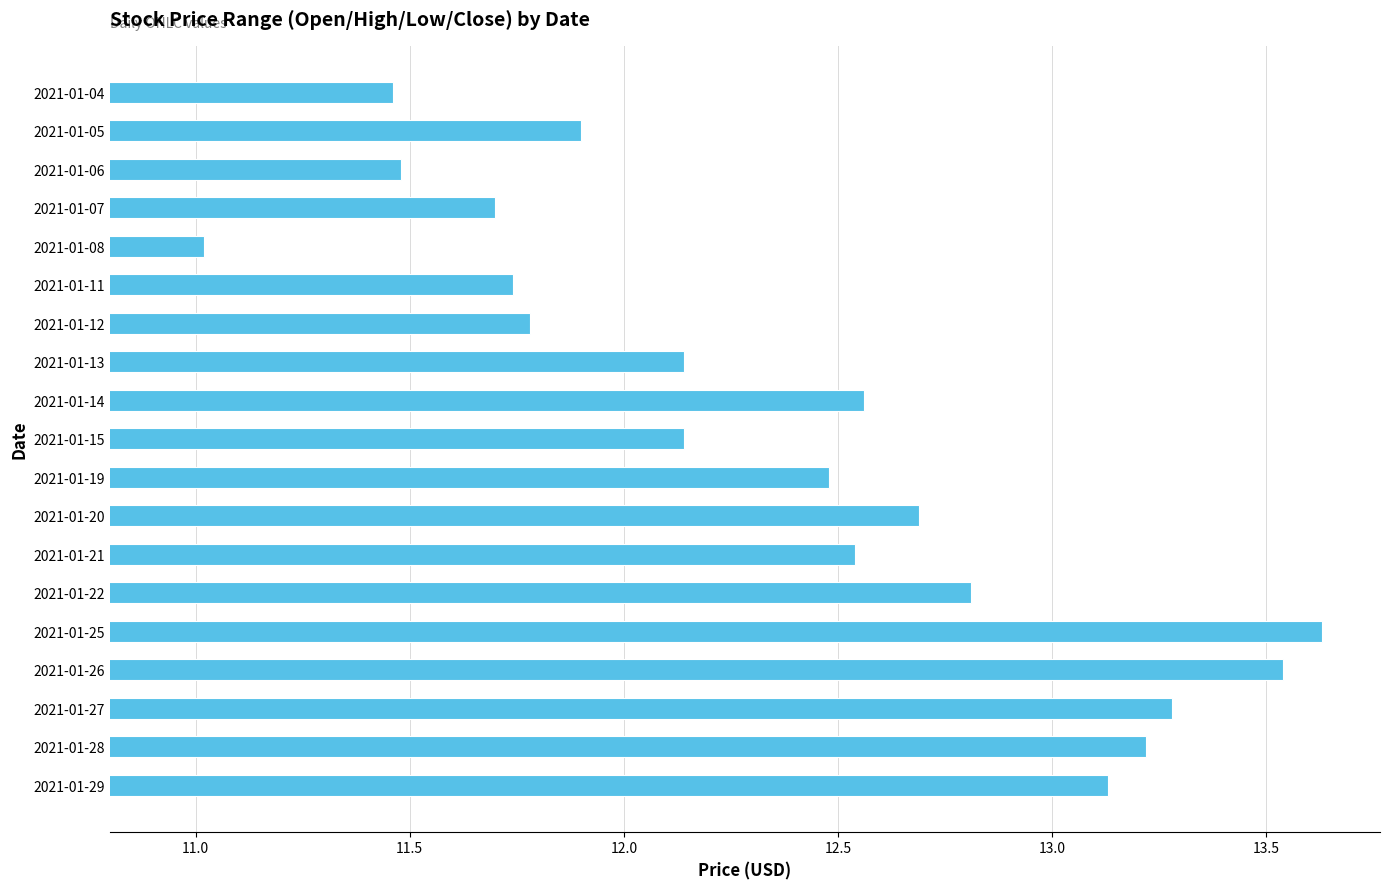

What is the difference between the maximum and minimum values?

2.6